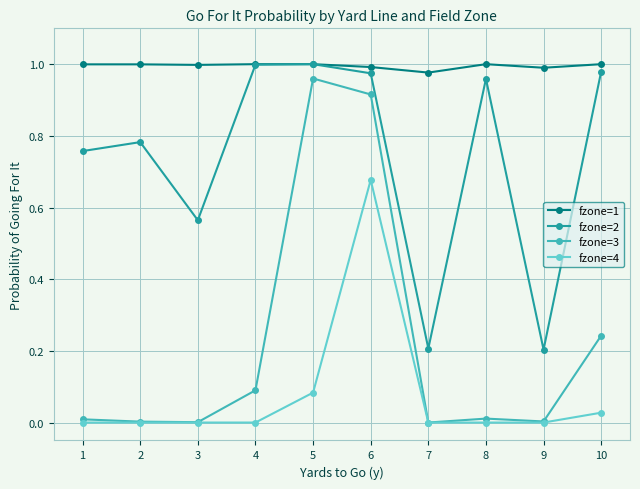

Rank the series by their average value, from lowest to highest.

fzone=4, fzone=3, fzone=2, fzone=1